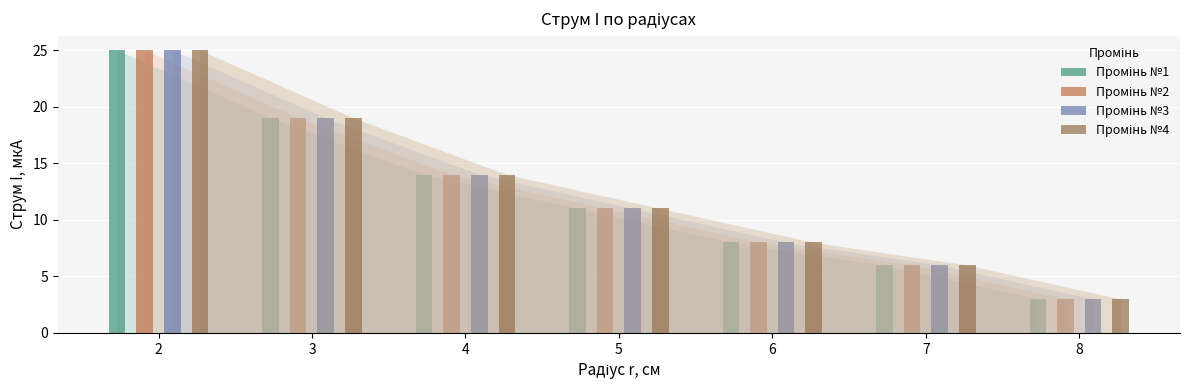

At which category does the chart reach its peak across all series?

2